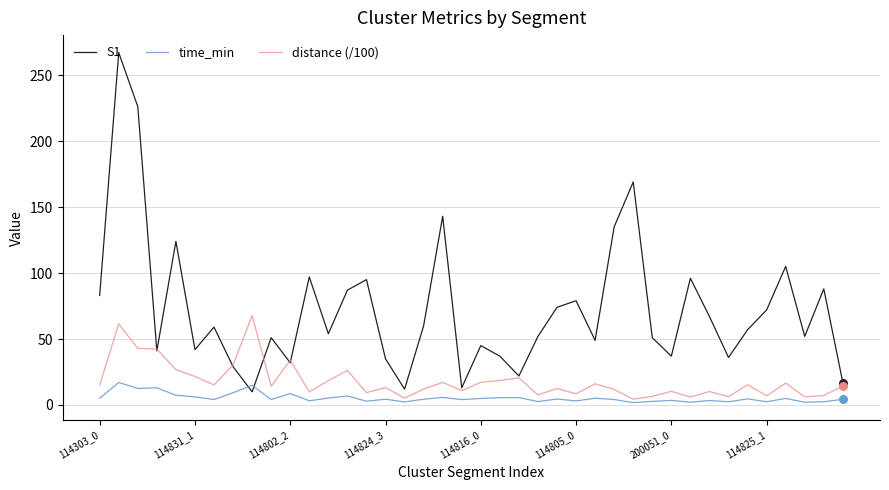

Which series has the largest total across all categories?

S1